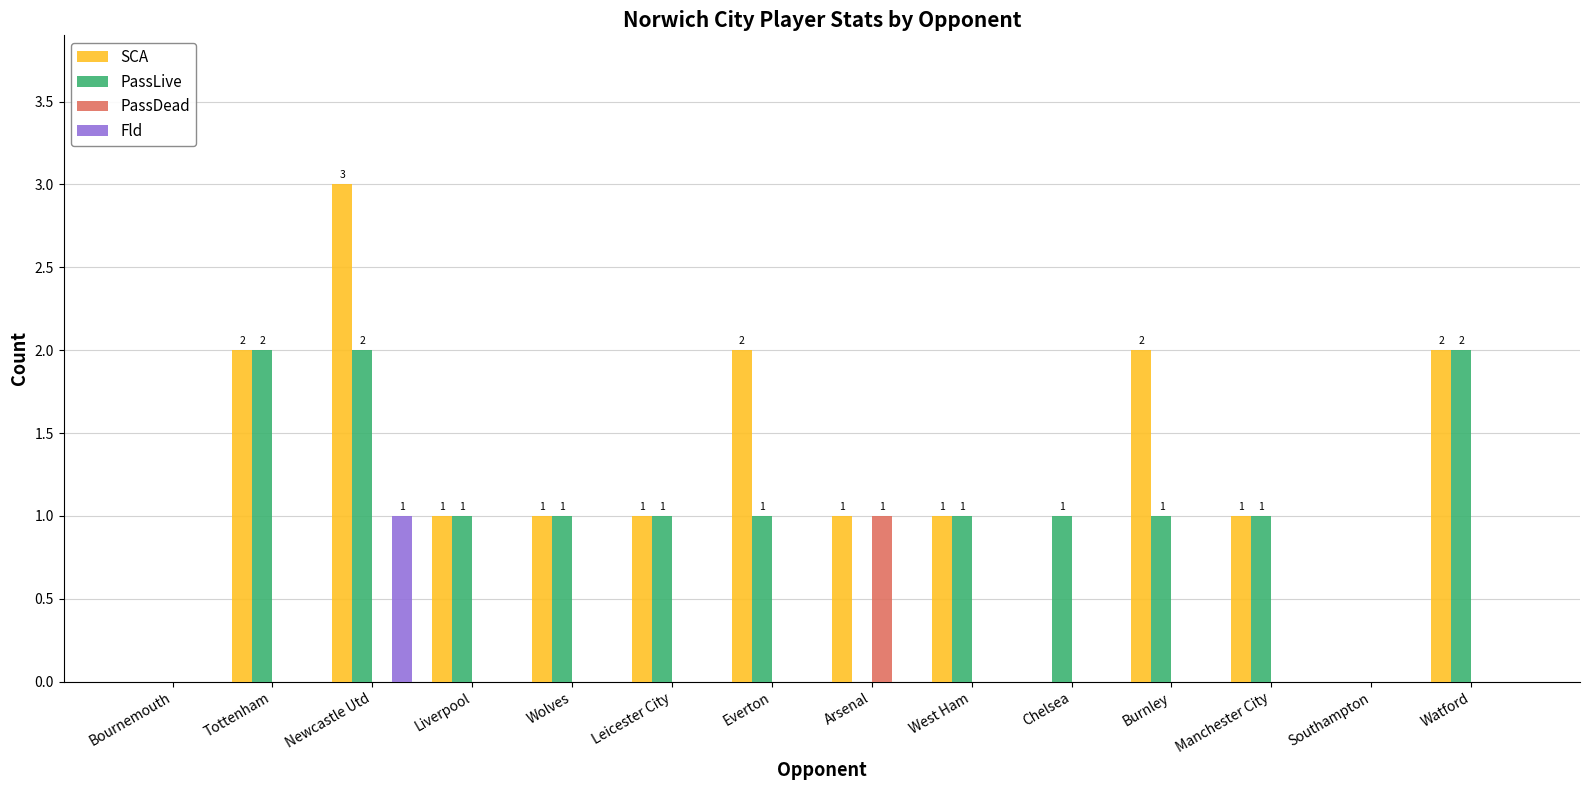

The value of Fld at Newcastle Utd is 1. True or false?

True